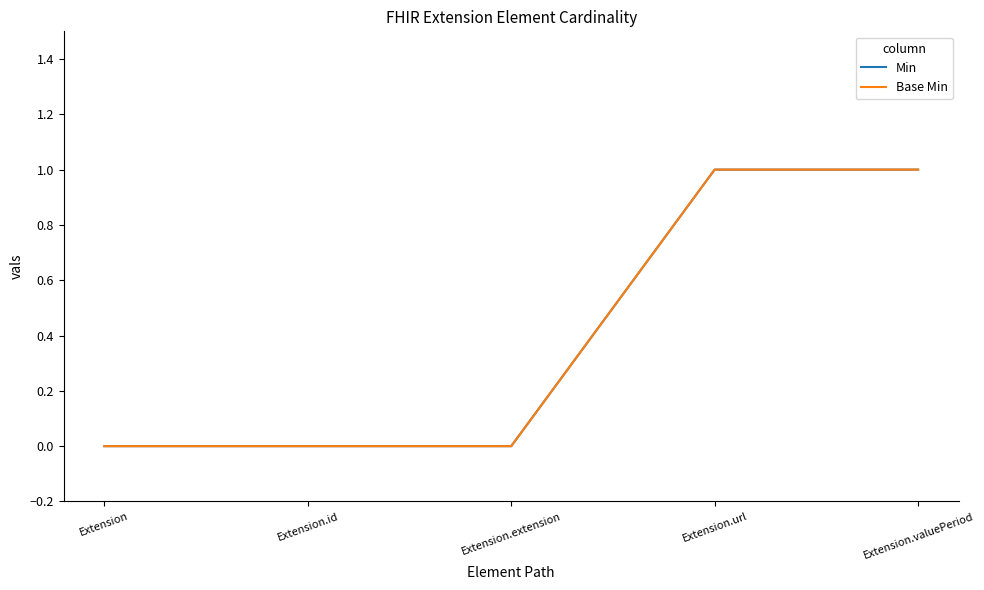

Is it true that Min equals 2 at Extension.valuePeriod?

False